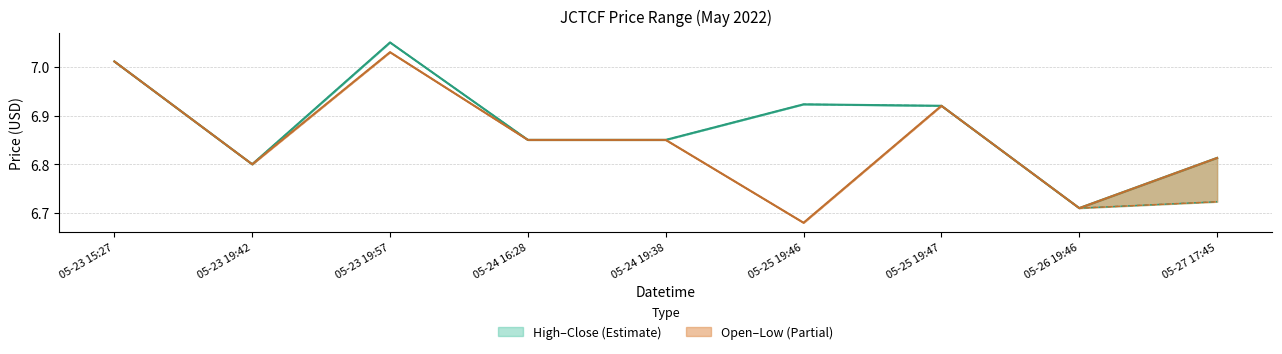

Is the value of close at 05-24 19:38 greater than the value of low at 05-23 19:57?

No